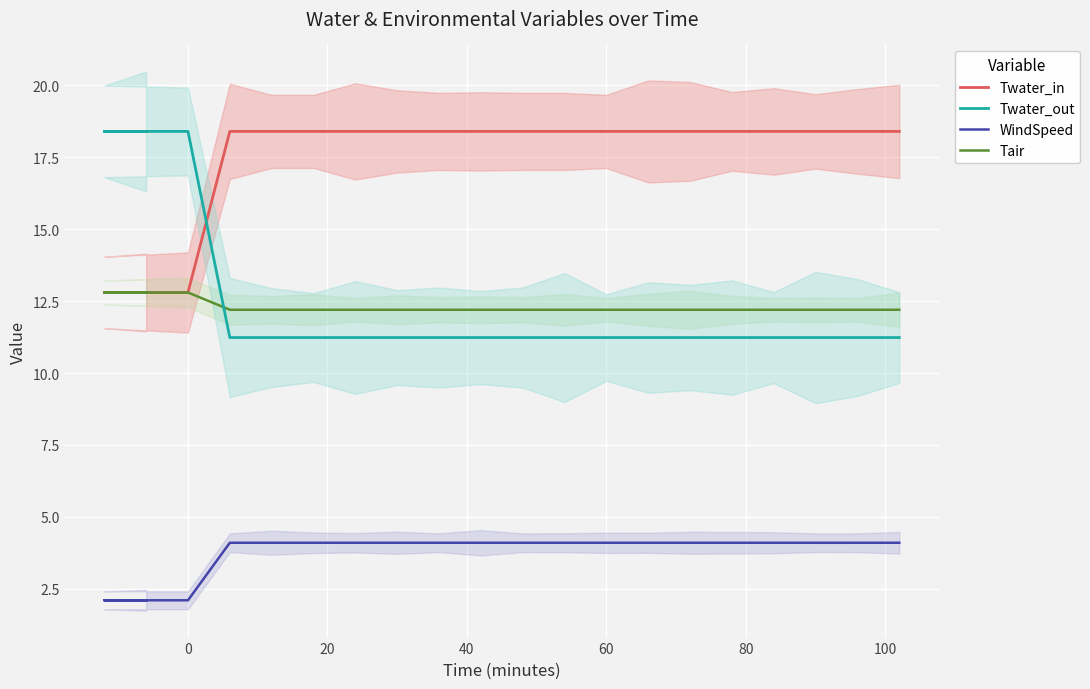

List the series in order of their peak value, highest first.

Twater_in, Twater_out, Tair, WindSpeed